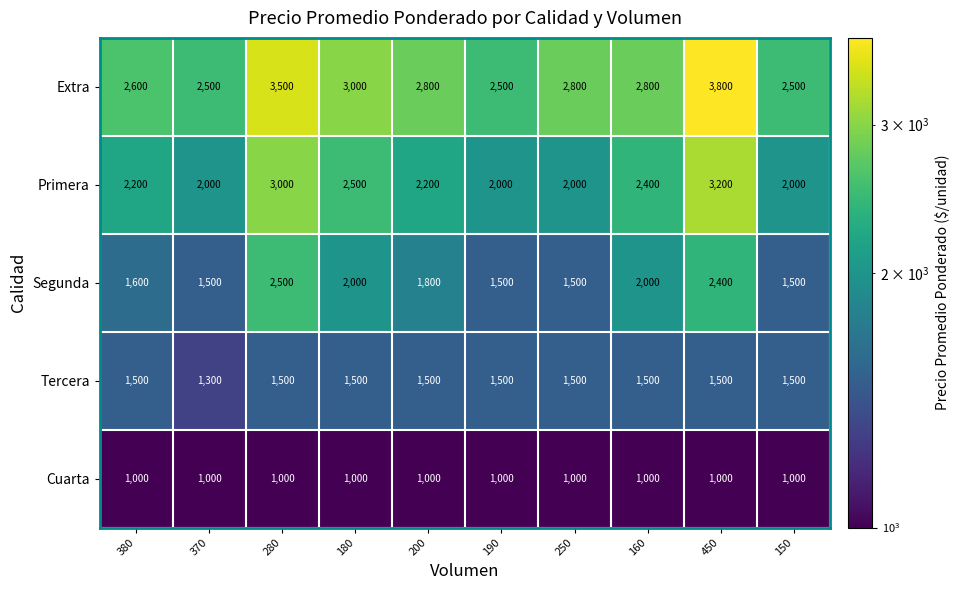

What is the greatest value displayed?

3800